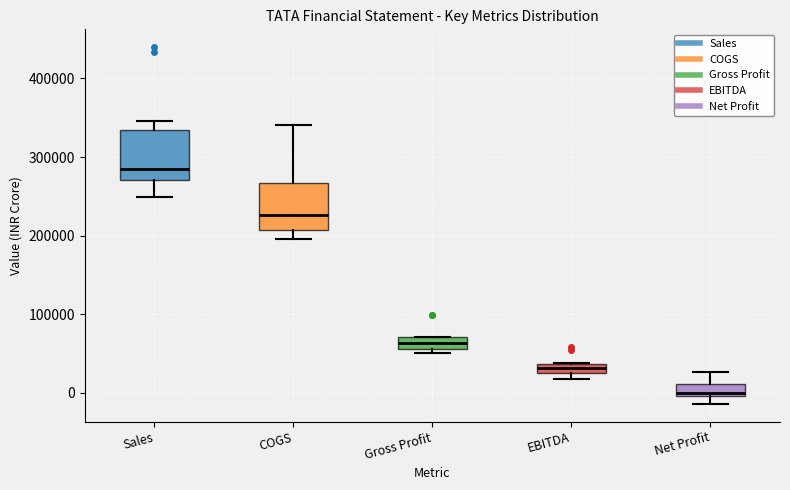

Which box's median line is the lowest?

Net Profit